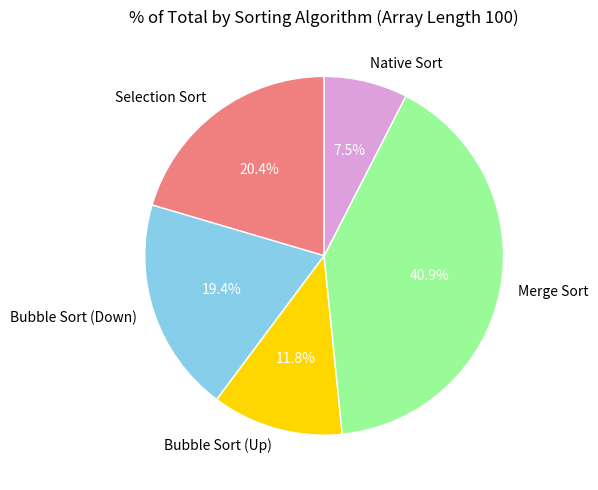

Approximately how many times larger is the value at Merge Sort compared to Bubble Sort (Down)?

2.1